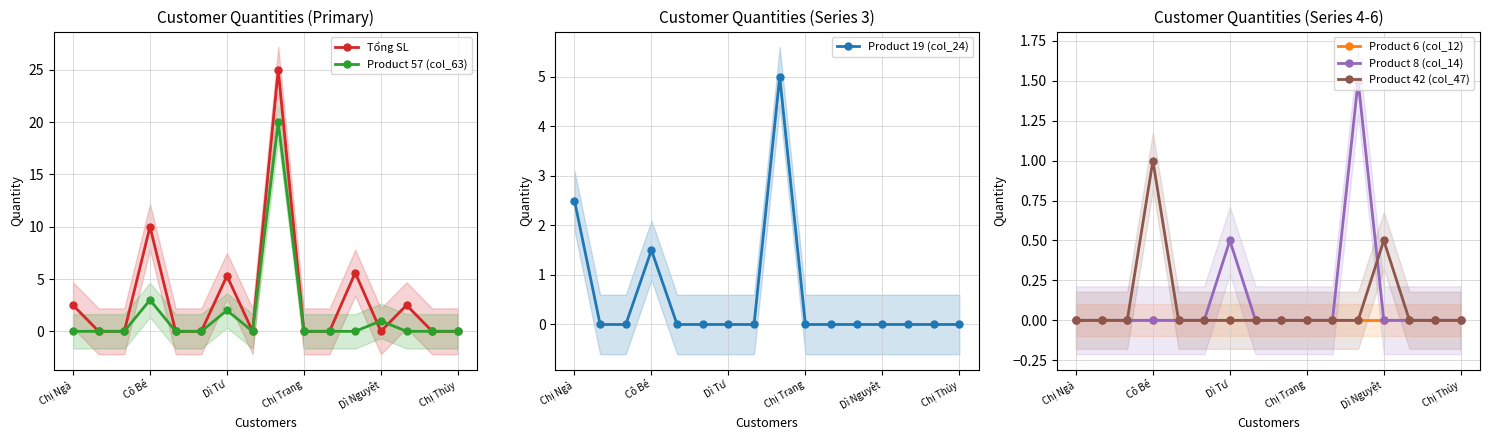

Which series has the largest total across all categories?

Tổng SL